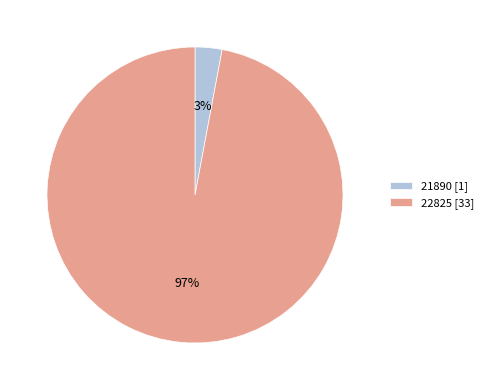

How many segments does this pie chart have?

2